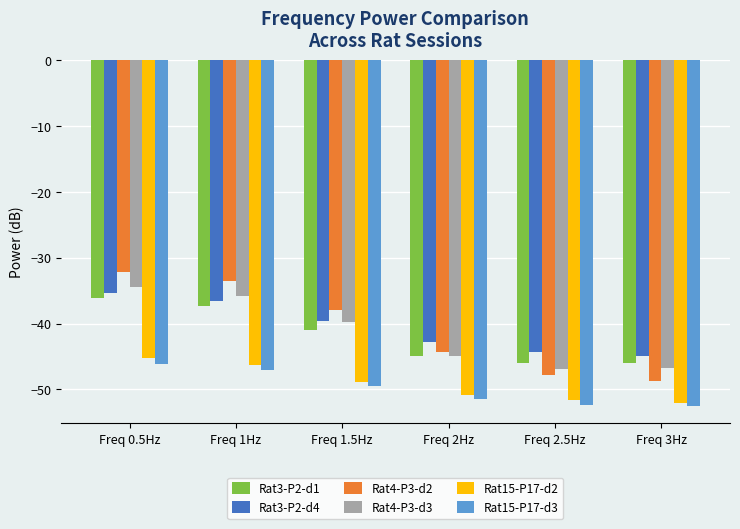

The Rat15-P17-d2 series shows -46.3 at Freq 1Hz. True or false?

True